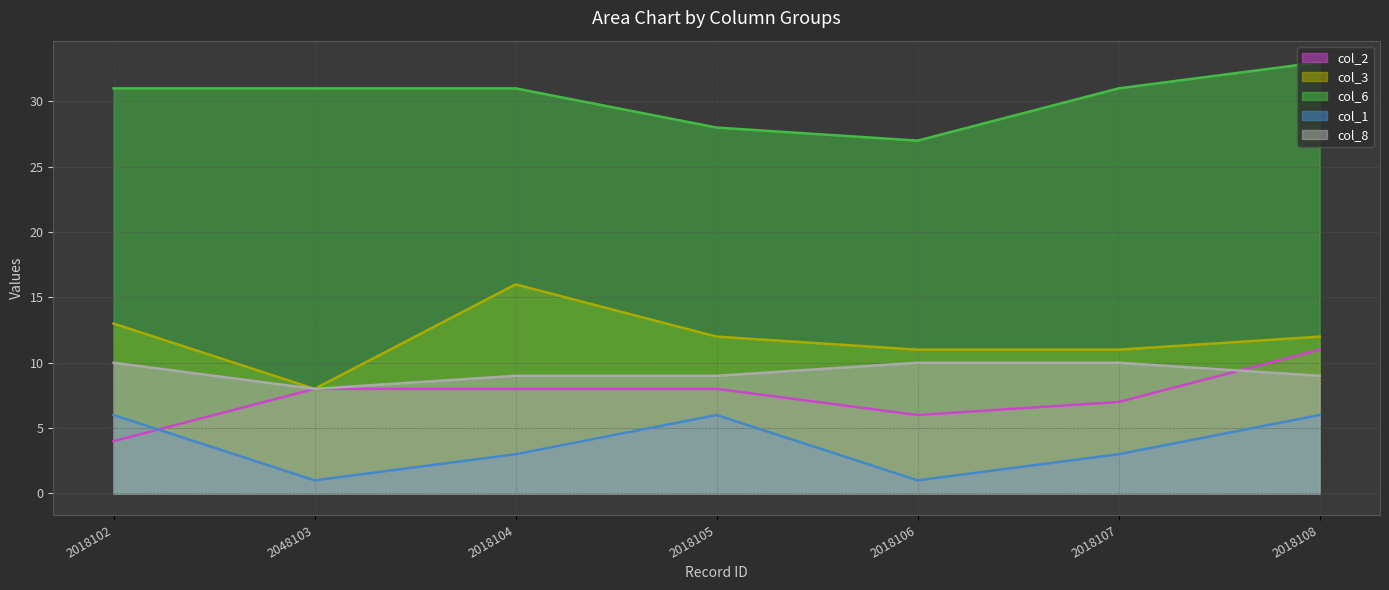

True or false: col_2 has more than 0 interior local peaks.

False